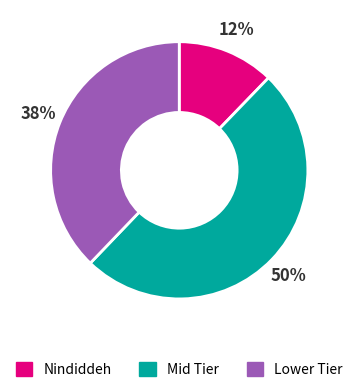

To the nearest percent, what is the average slice percentage?

33%